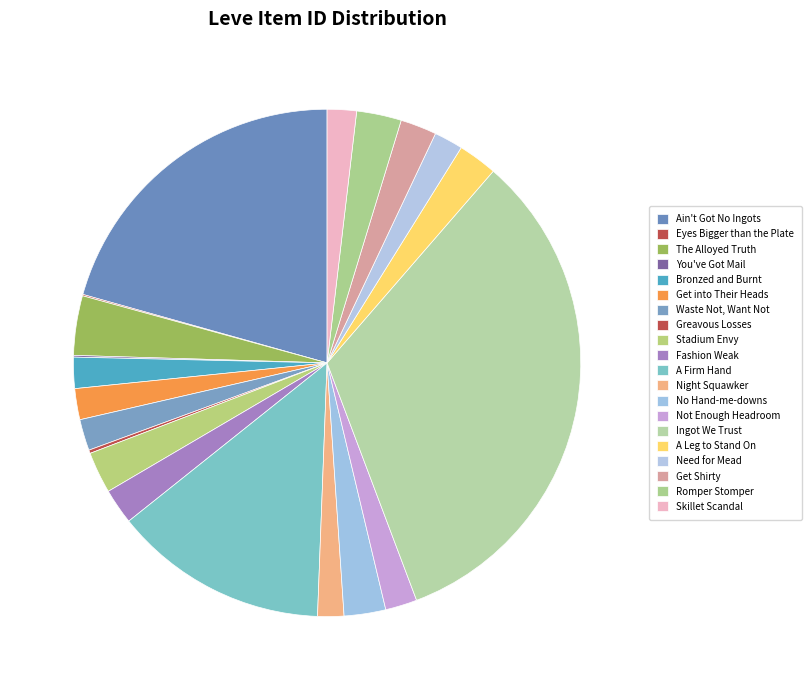

Is there any slice that represents more than half of the pie?

No